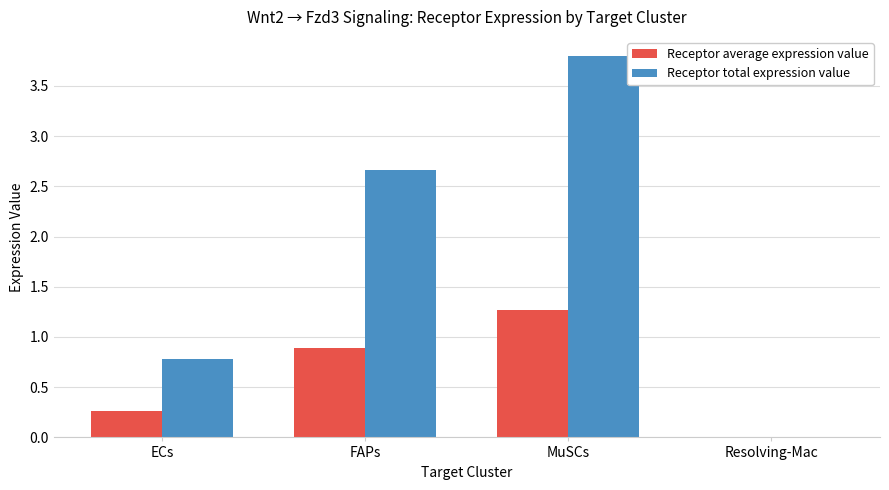

How many groups of bars are there?

4